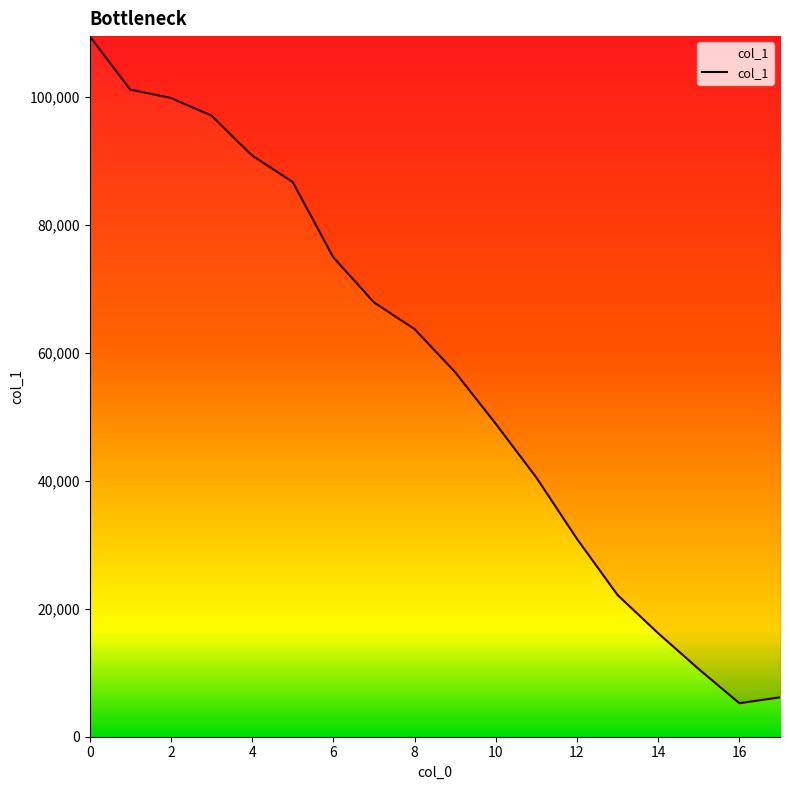

What is the difference between the maximum and minimum values?

104294